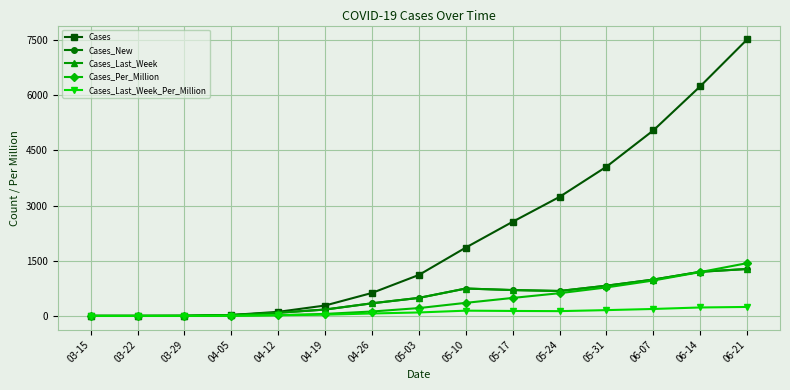

Is this an area chart (filled region under the line)?

No